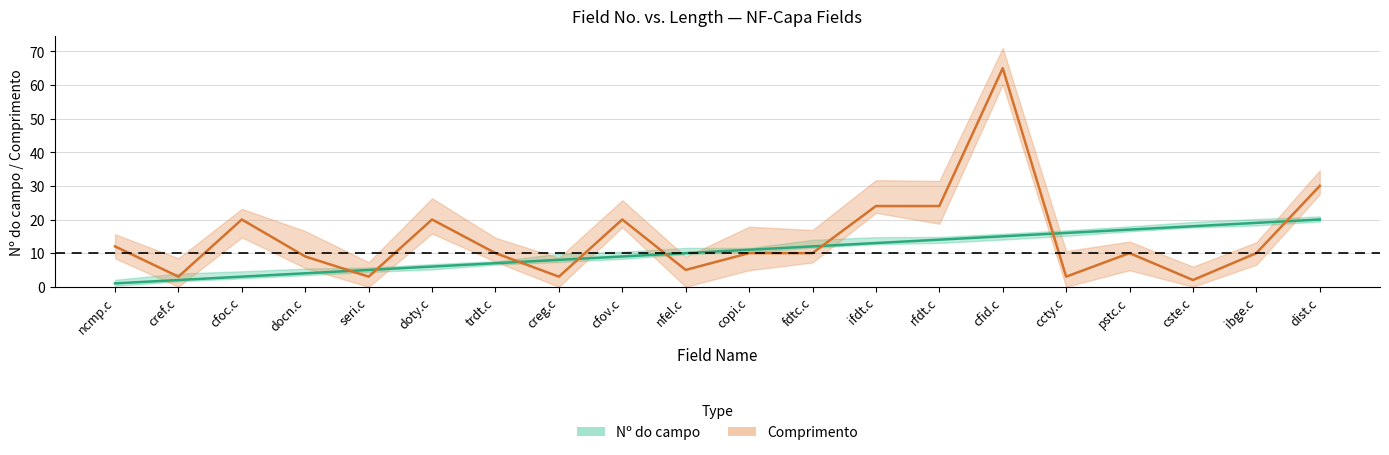

What are all the series names shown in the legend?

Nº do campo, Comprimento